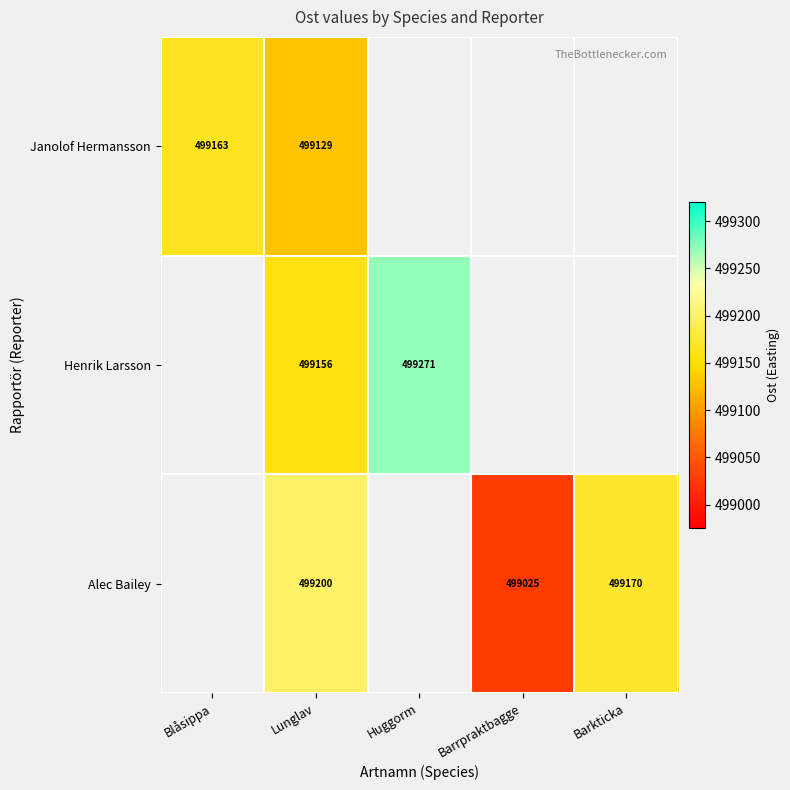

At how many categories does at least one series exceed 499135?

4